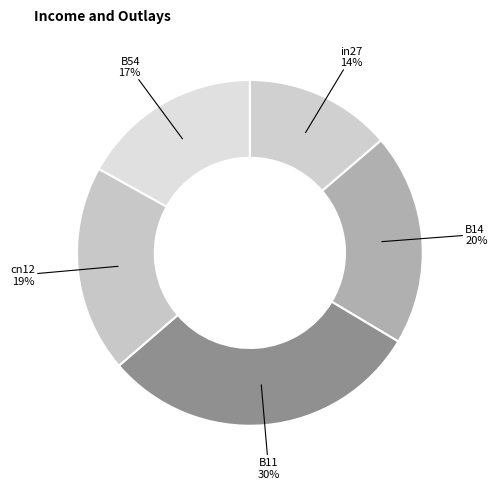

What percentage is the B54 slice, to the nearest percent?

17%